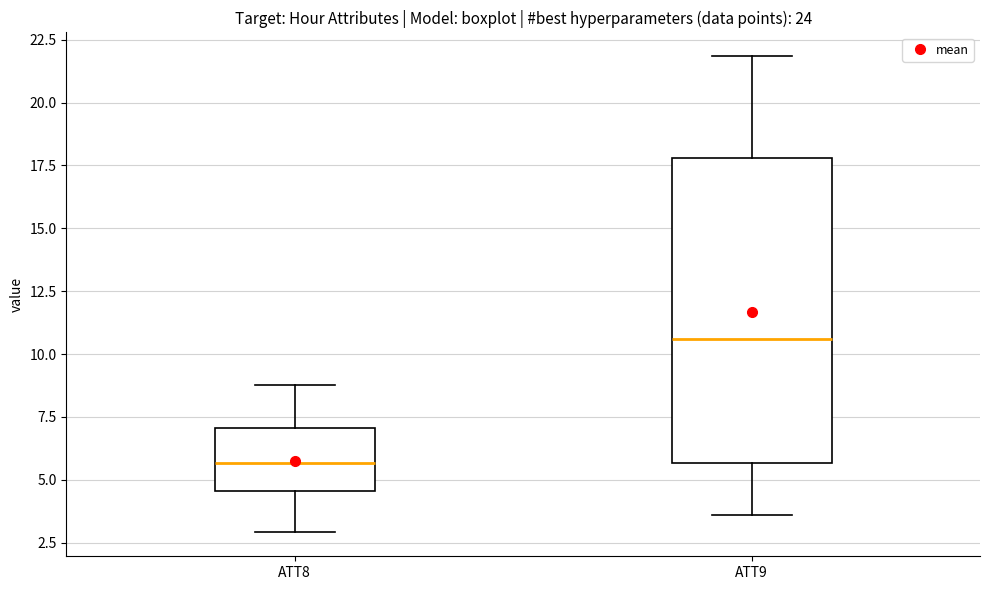

Reading left to right, transcribe this box plot: for each box, give where its median line is, the range the box spans, and where its two whiskers end, as read against the y-axis. The values are not printed on the chart, so give them approximately, as read against the axis.

ATT8: median 5.5, box 4.5 to 7.0, whiskers 3.0 to 9.0
ATT9: median 10.5, box 5.5 to 18.0, whiskers 3.5 to 22.0